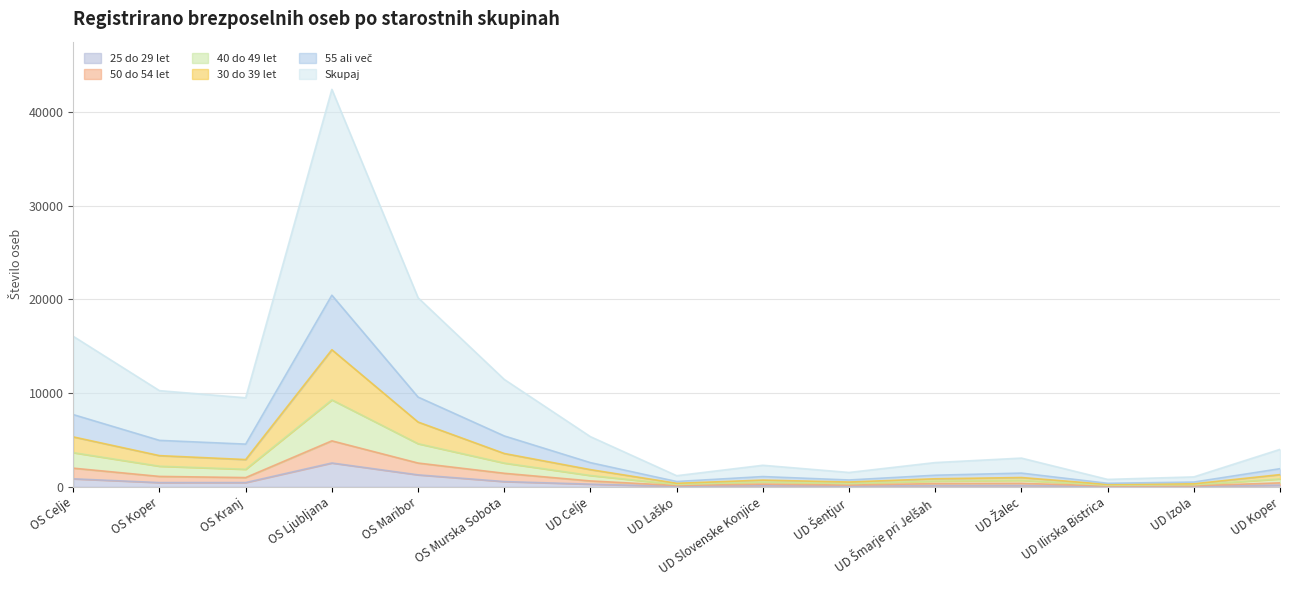

Reading left to right, list all the values displayed in this chart.

Skupaj: OS Celje=16068	OS Koper=10271	OS Kranj=9509	OS Ljubljana=42426	OS Maribor=20186	OS Murska Sobota=11469	UD Celje=5360	UD Laško=1194	UD Slovenske Konjice=2307	UD Šentjur=1539	UD Šmarje pri Jelšah=2596	UD Žalec=3072	UD Ilirska Bistrica=799	UD Izola=1066	UD Koper=4004
30 do 39 let: OS Celje=5334	OS Koper=3336	OS Kranj=2918	OS Ljubljana=14639	OS Maribor=6921	OS Murska Sobota=3564	UD Celje=1841	UD Laško=385	UD Slovenske Konjice=724	UD Šentjur=520	UD Šmarje pri Jelšah=865	UD Žalec=999	UD Ilirska Bistrica=261	UD Izola=329	UD Koper=1309
55 ali več: OS Celje=7714	OS Koper=4964	OS Kranj=4564	OS Ljubljana=20459	OS Maribor=9585	OS Murska Sobota=5437	UD Celje=2586	UD Laško=574	UD Slovenske Konjice=1101	UD Šentjur=737	UD Šmarje pri Jelšah=1245	UD Žalec=1471	UD Ilirska Bistrica=383	UD Izola=514	UD Koper=1941
40 do 49 let: OS Celje=3654	OS Koper=2207	OS Kranj=1878	OS Ljubljana=9285	OS Maribor=4609	OS Murska Sobota=2543	UD Celje=1215	UD Laško=256	UD Slovenske Konjice=517	UD Šentjur=350	UD Šmarje pri Jelšah=620	UD Žalec=696	UD Ilirska Bistrica=177	UD Izola=223	UD Koper=850
50 do 54 let: OS Celje=1998	OS Koper=1117	OS Kranj=993	OS Ljubljana=4913	OS Maribor=2544	OS Murska Sobota=1451	UD Celje=635	UD Laško=148	UD Slovenske Konjice=294	UD Šentjur=189	UD Šmarje pri Jelšah=354	UD Žalec=378	UD Ilirska Bistrica=96	UD Izola=114	UD Koper=429
25 do 29 let: OS Celje=861	OS Koper=458	OS Kranj=461	OS Ljubljana=2550	OS Maribor=1283	OS Murska Sobota=568	UD Celje=290	UD Laško=63	UD Slovenske Konjice=146	UD Šentjur=79	UD Šmarje pri Jelšah=137	UD Žalec=146	UD Ilirska Bistrica=33	UD Izola=44	UD Koper=190